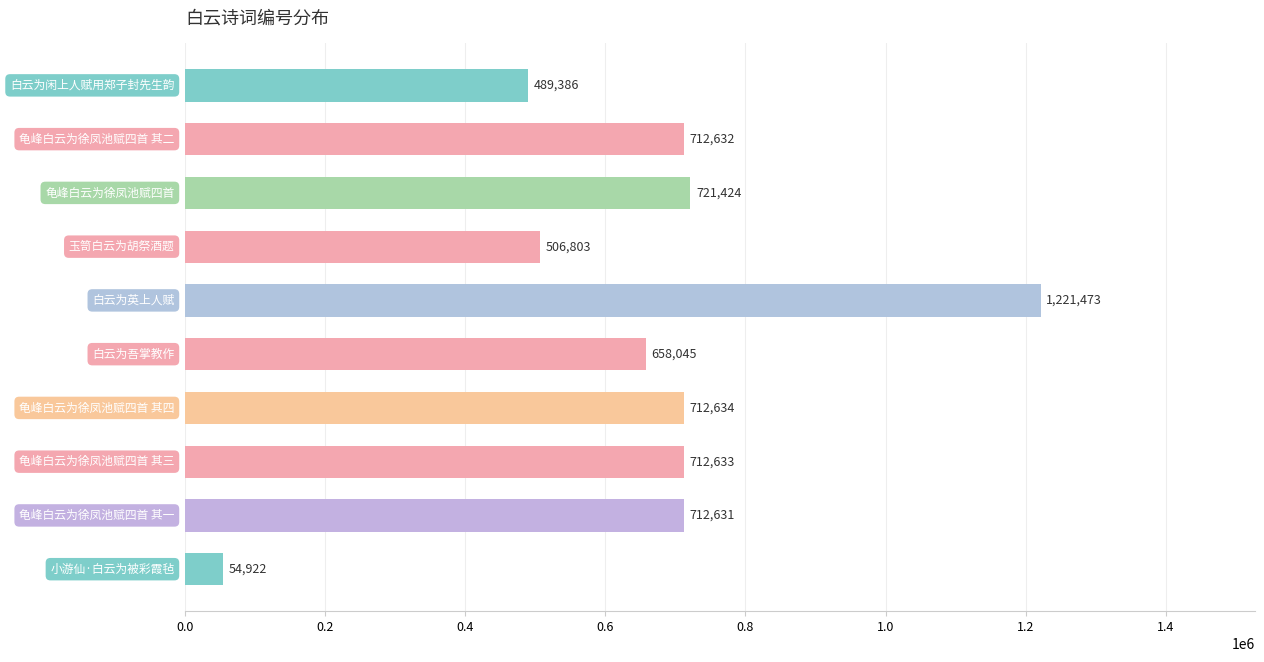

What is the difference between the maximum and minimum values?

1166551